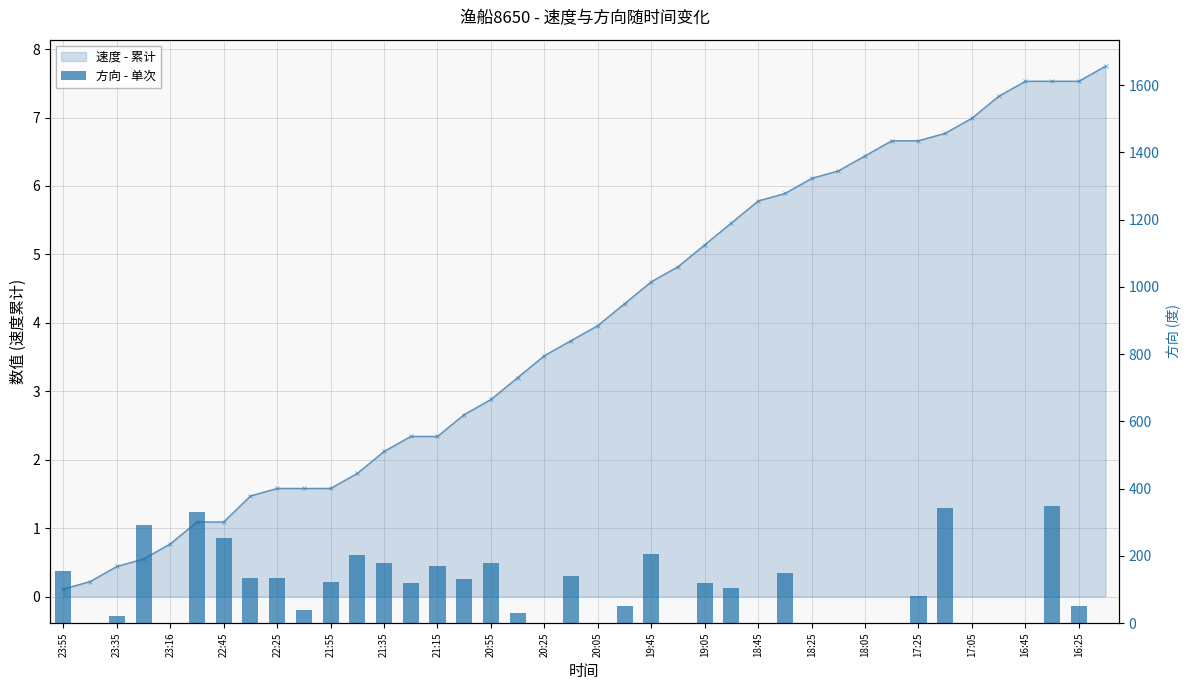

What is the average value?

102